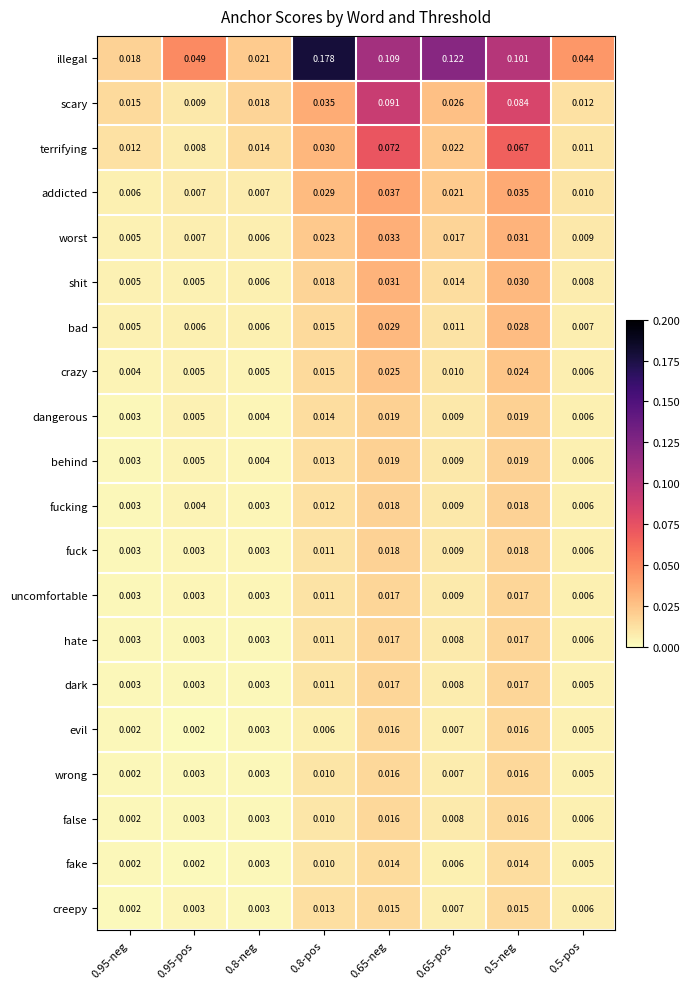

Count the number of categories in the chart.

8